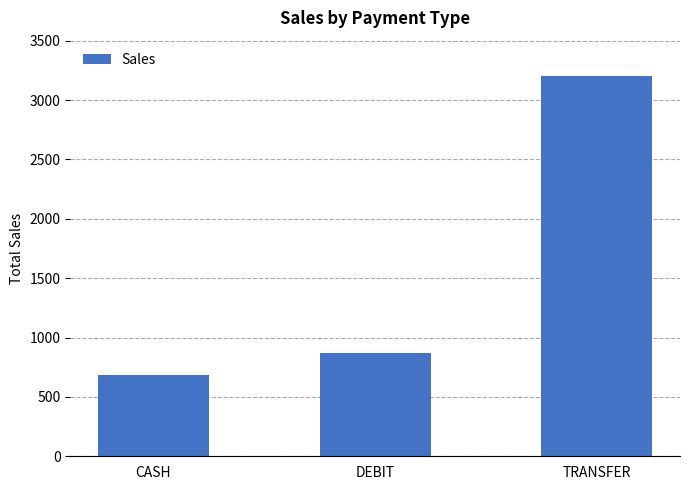

What is the greatest value displayed?

3198.4